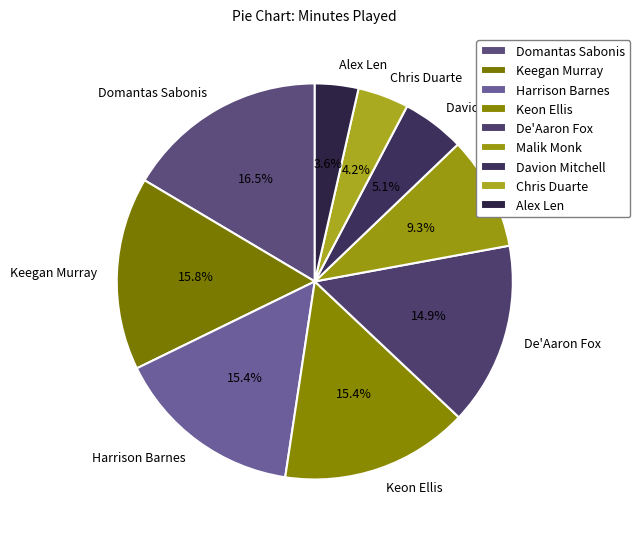

Which slice is the smallest?

Alex Len